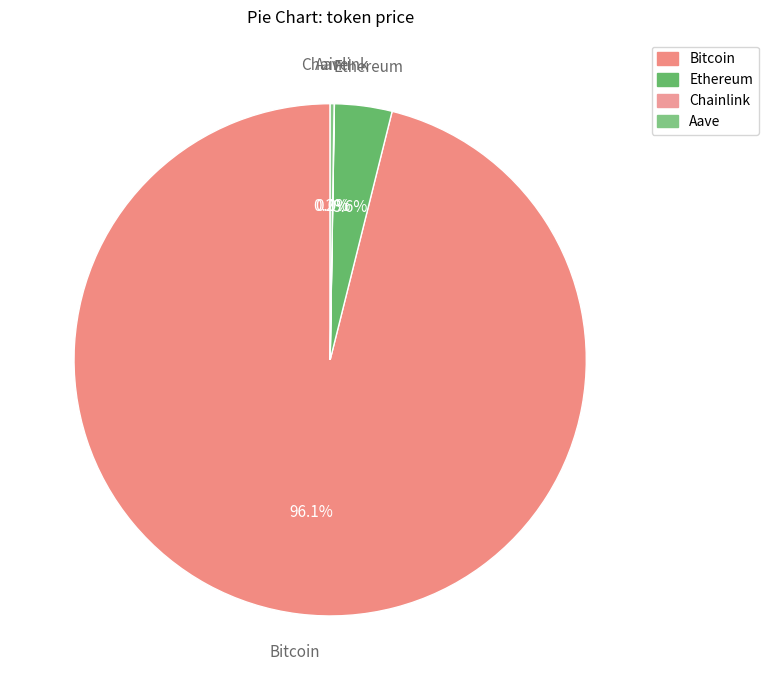

True or false: Bitcoin accounts for 96% of the total.

True